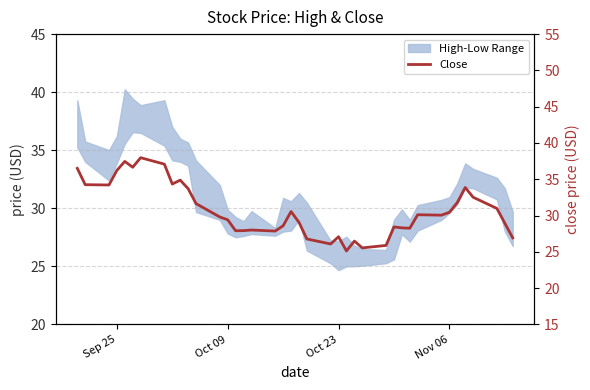

What is the difference between the maximum and minimum values?

12.9